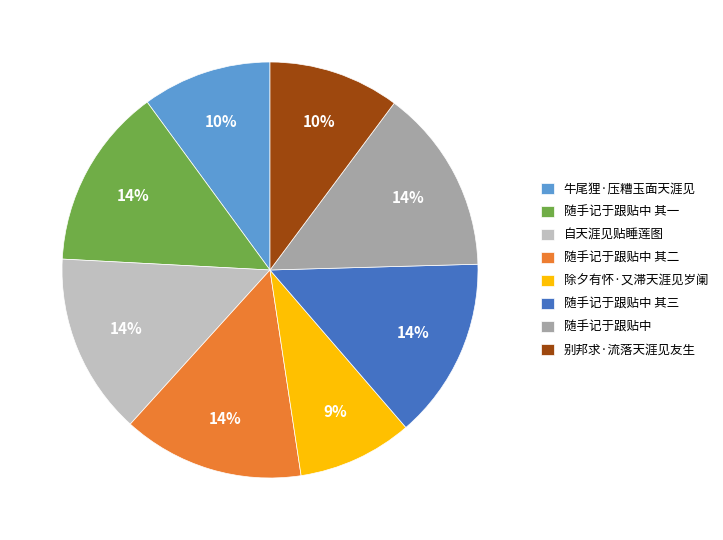

Which slice is the smallest?

除夕有怀·又滞天涯见岁阑